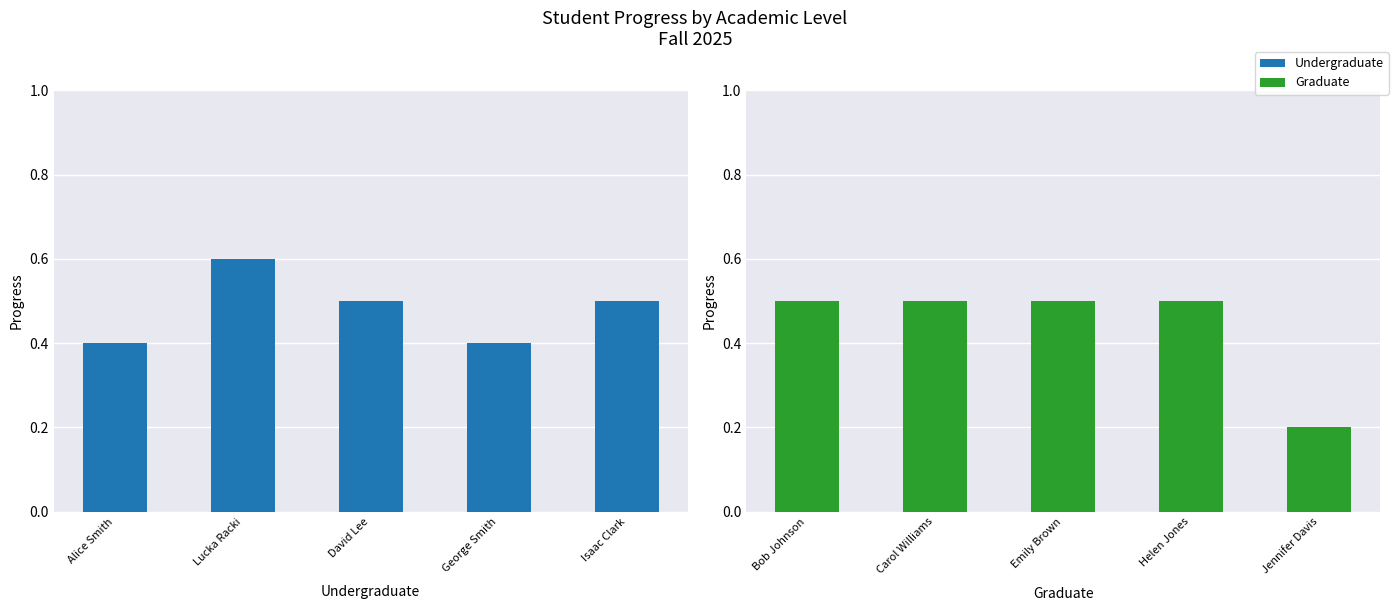

Is it true that the value at Emily Brown is 0.5?

True